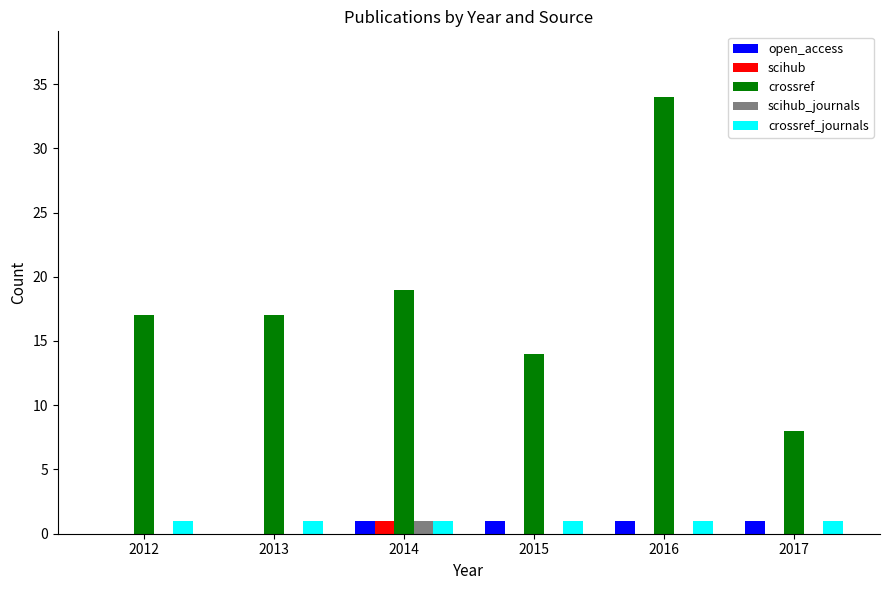

The scihub series shows 0 at 2017. True or false?

True